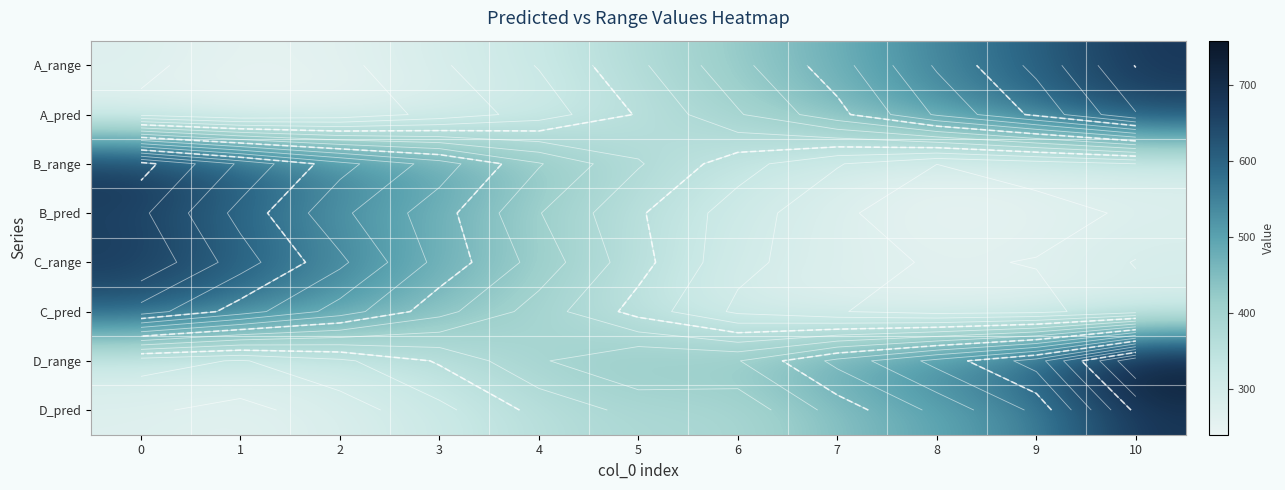

At which label does D_pred reach its minimum?

1